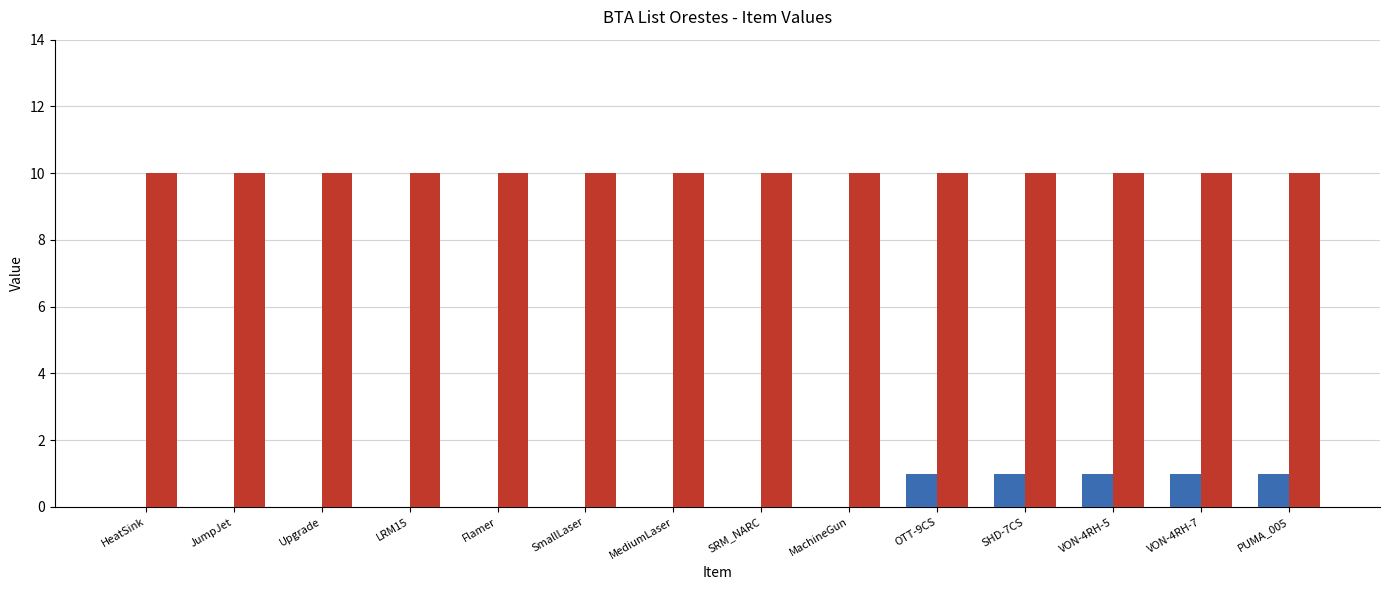

List the labels in order of value, largest first.

OTT-9CS, SHD-7CS, VON-4RH-5, VON-4RH-7, PUMA_005, HeatSink, JumpJet, Upgrade, LRM15, Flamer, SmallLaser, MediumLaser, SRM_NARC, MachineGun